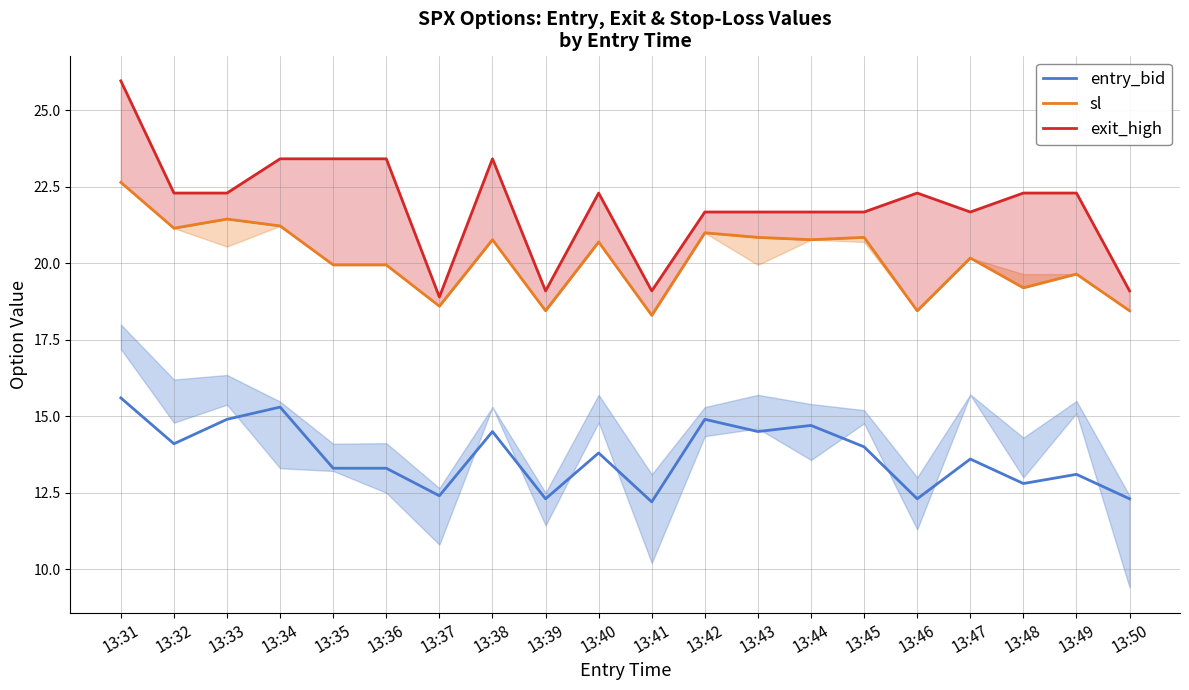

Which series changed the most between 13:36 and 13:45?

exit_high